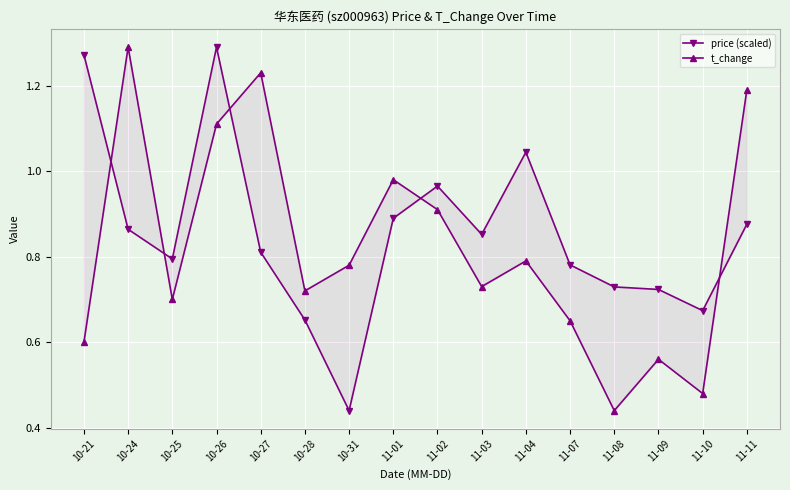

What is the difference between the maximum and minimum values in the t_change series?

0.9